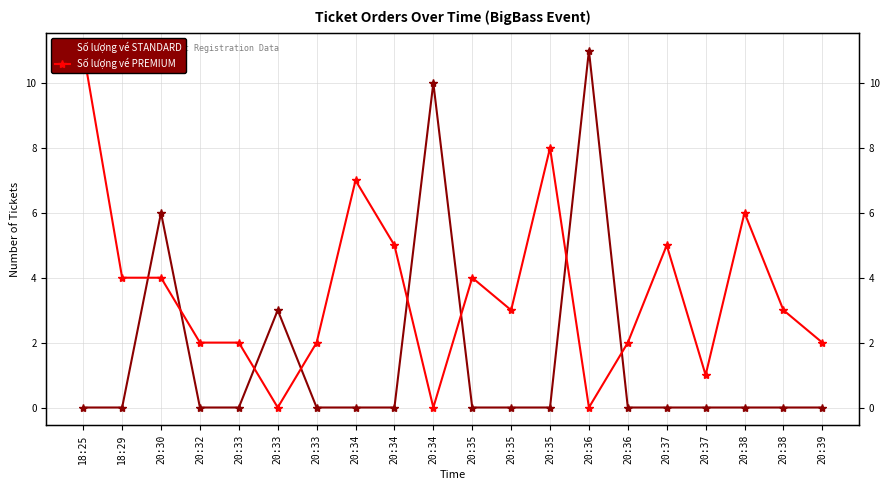

Which series has the largest total across all categories?

Số lượng vé PREMIUM